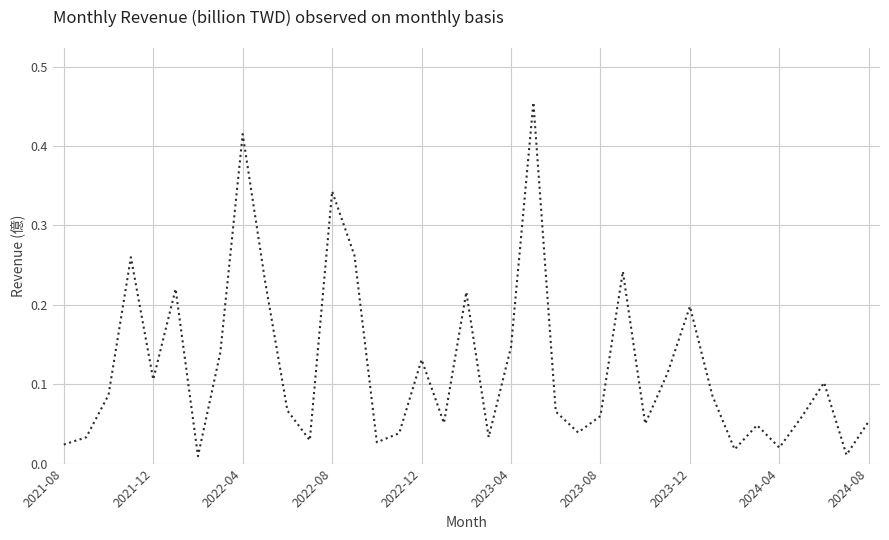

How many lines are shown in the chart?

1